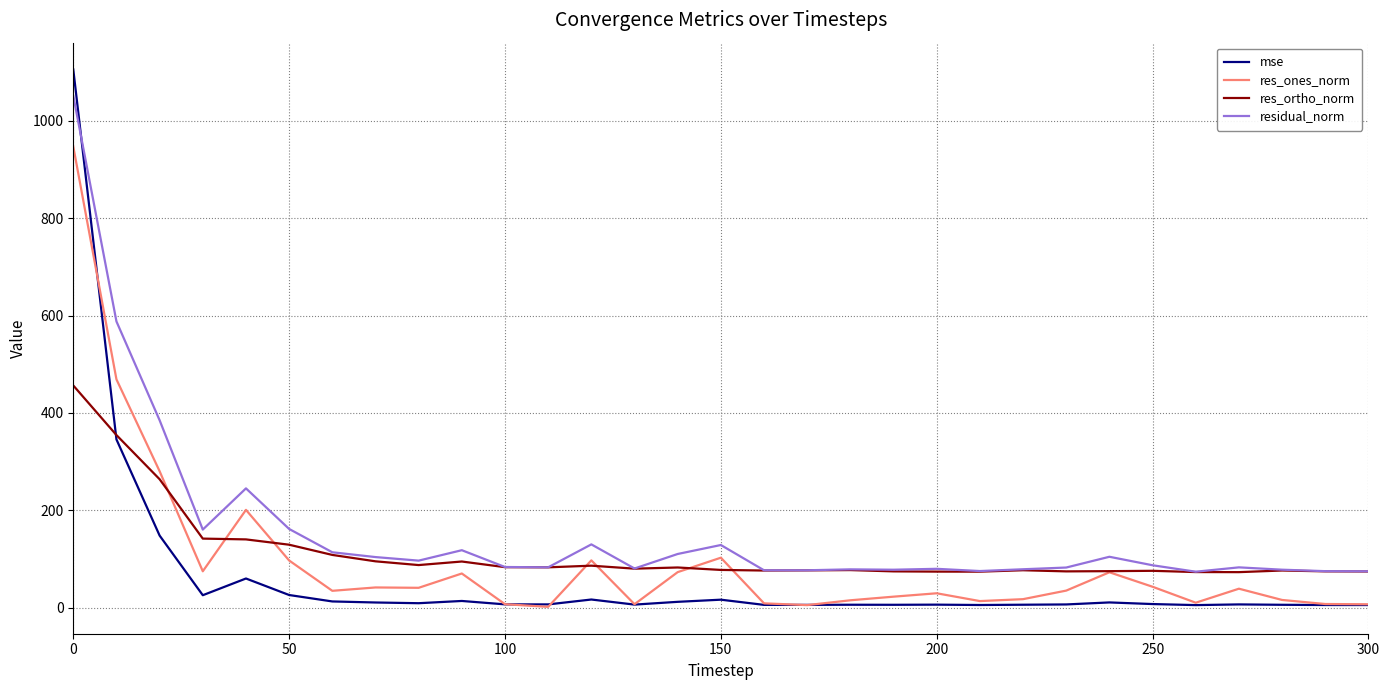

True or false: res_ones_norm and residual_norm intersect in this chart.

False